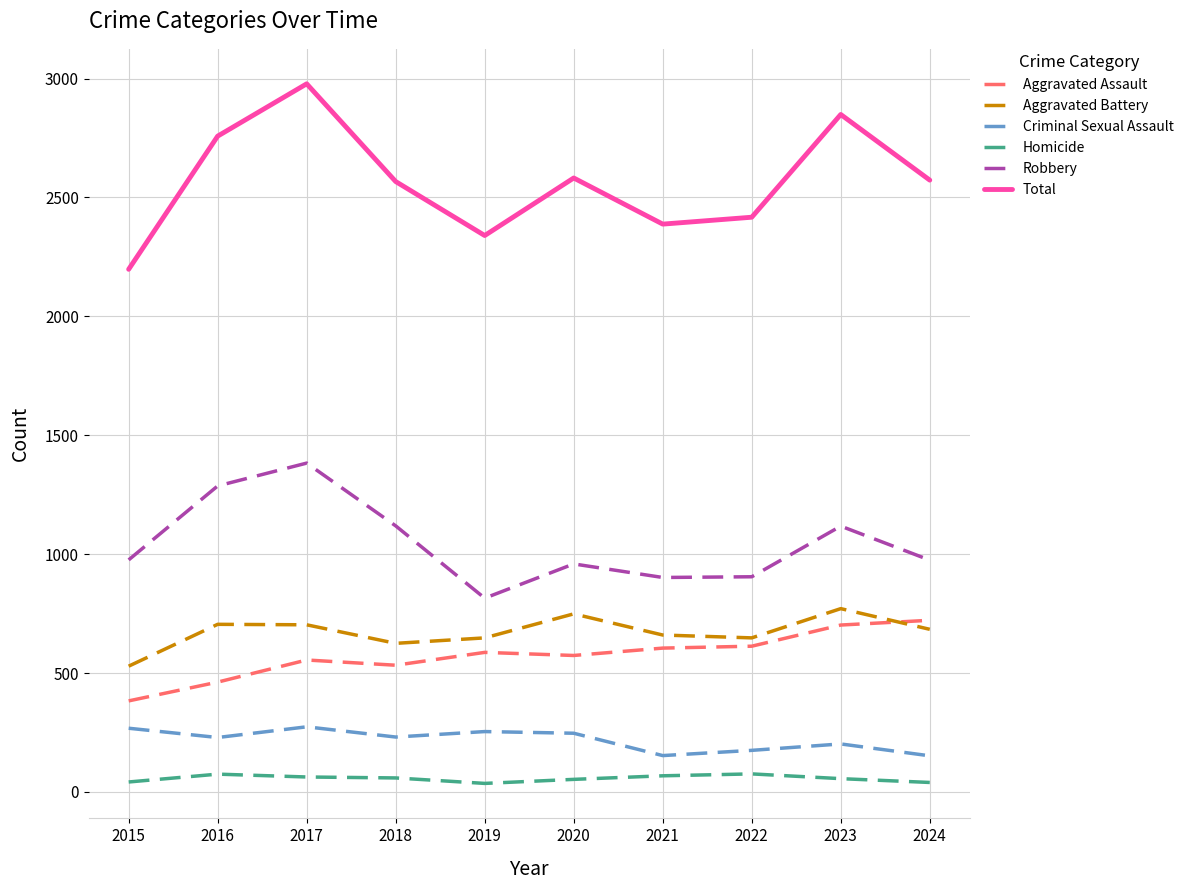

How many series are shown in this chart?

6